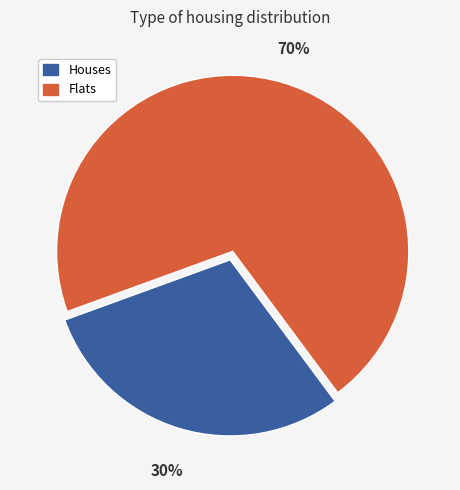

What percentage is the Houses slice, to the nearest percent?

30%